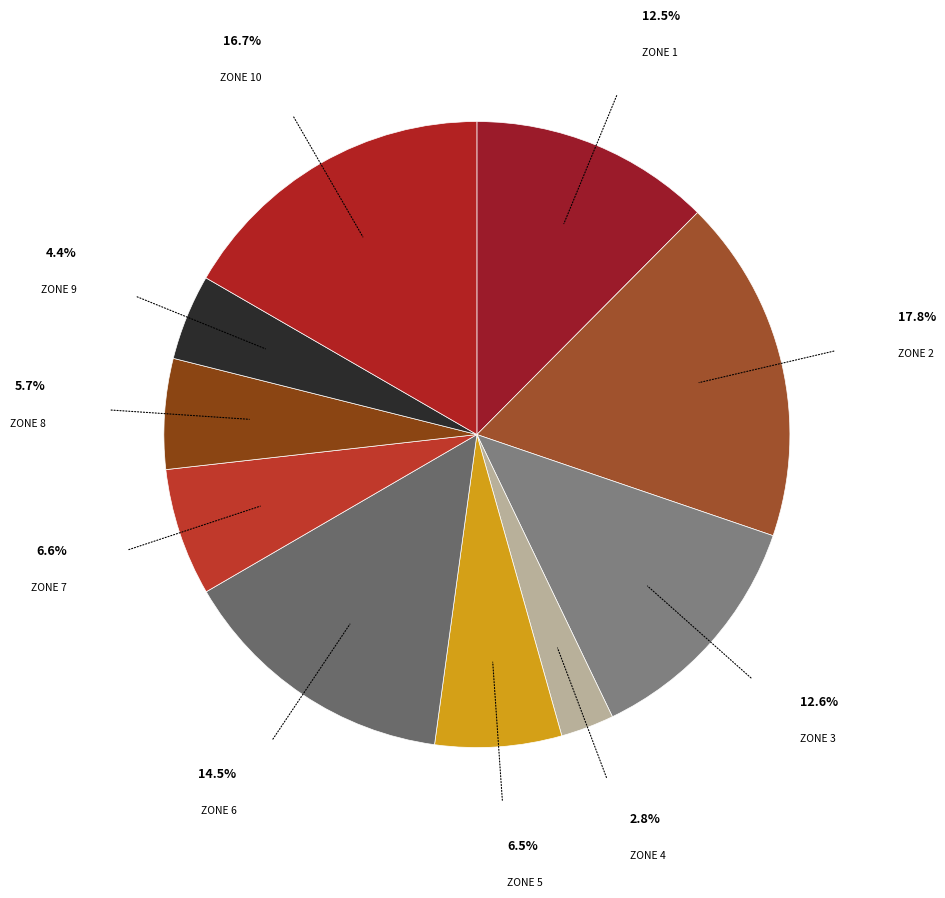

Which category has the smallest portion of the pie?

Zone 4